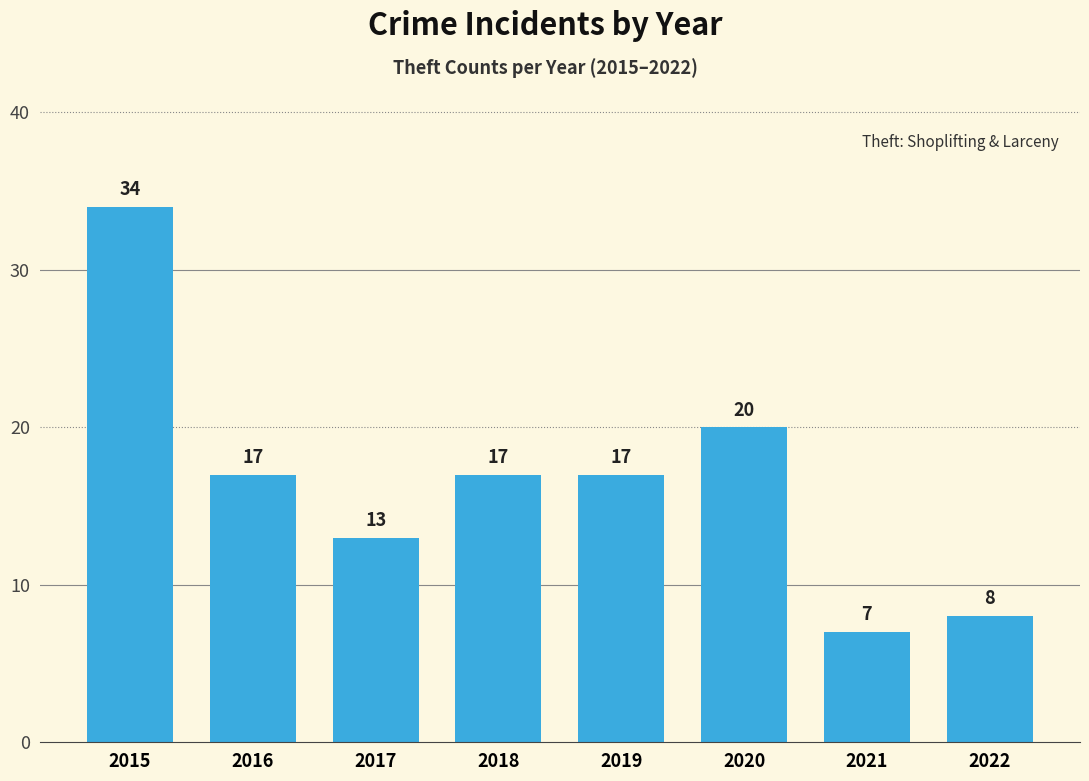

Reading right to left, what are all the values shown in this chart?

2022=8	2021=7	2020=20	2019=17	2018=17	2017=13	2016=17	2015=34